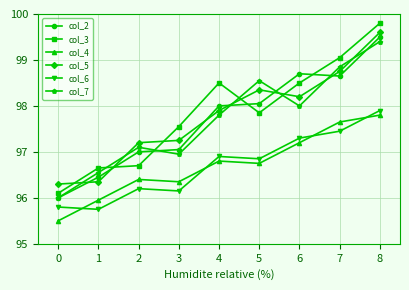

Is it true that col_6 equals 44.9 at 6?

False